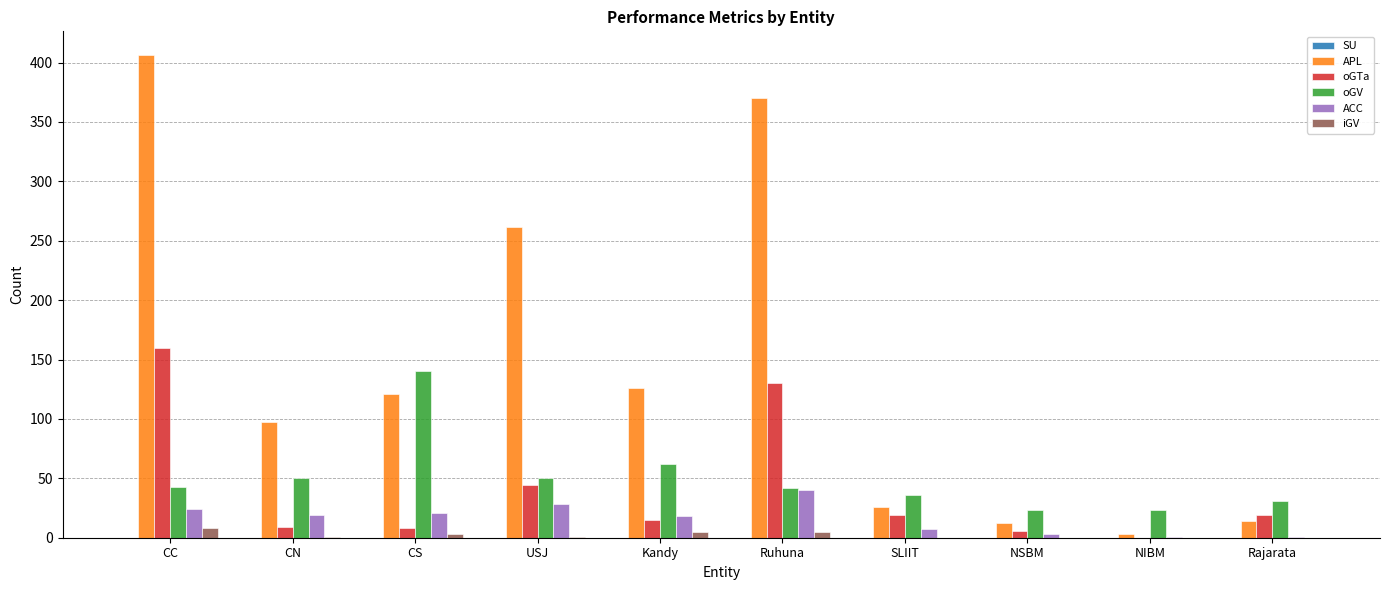

Is it true that oGV equals 42 at Ruhuna?

True